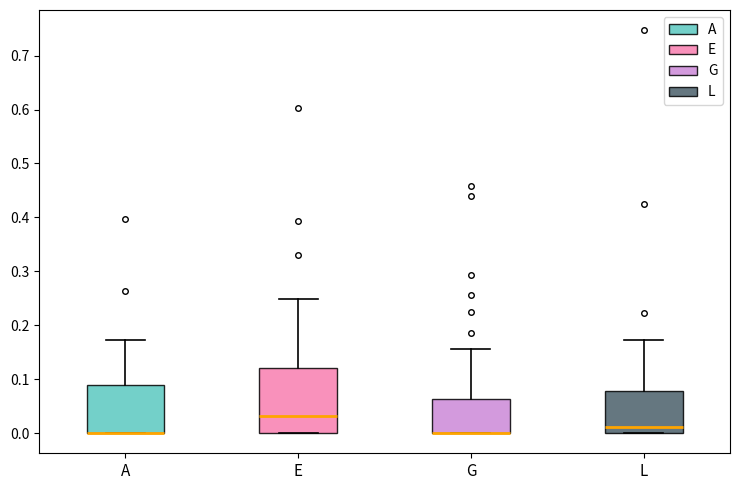

Where does the upper whisker of the box for G end on the y-axis? The values are not printed on the chart, so give them approximately, as read against the axis.

0.16